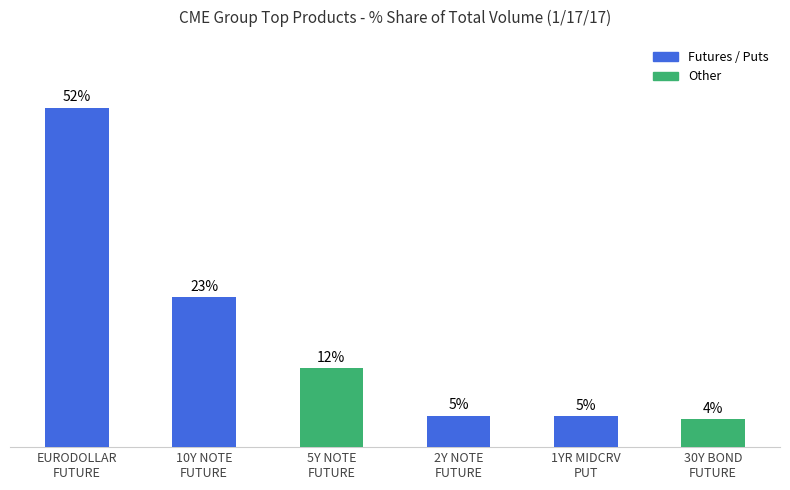

List the labels in order of value, smallest first.

30Y BOND
FUTURE, 1YR MIDCRV
PUT, 2Y NOTE
FUTURE, 5Y NOTE
FUTURE, 10Y NOTE
FUTURE, EURODOLLAR
FUTURE